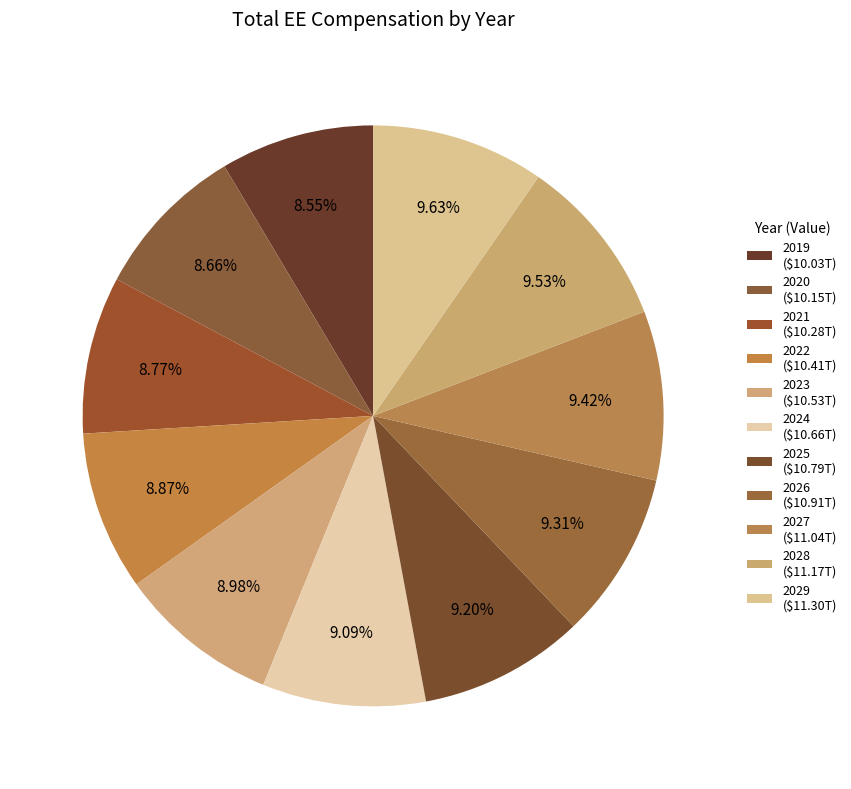

Is there a majority slice in this chart?

No